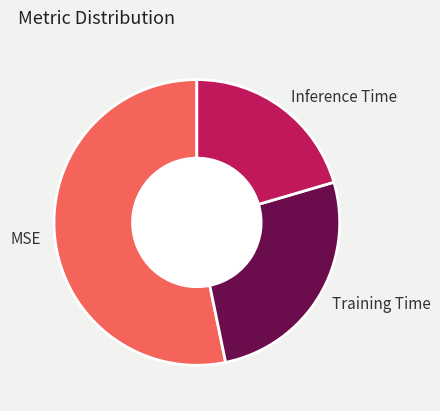

Do Training Time and Inference Time together represent more than half of the pie?

No